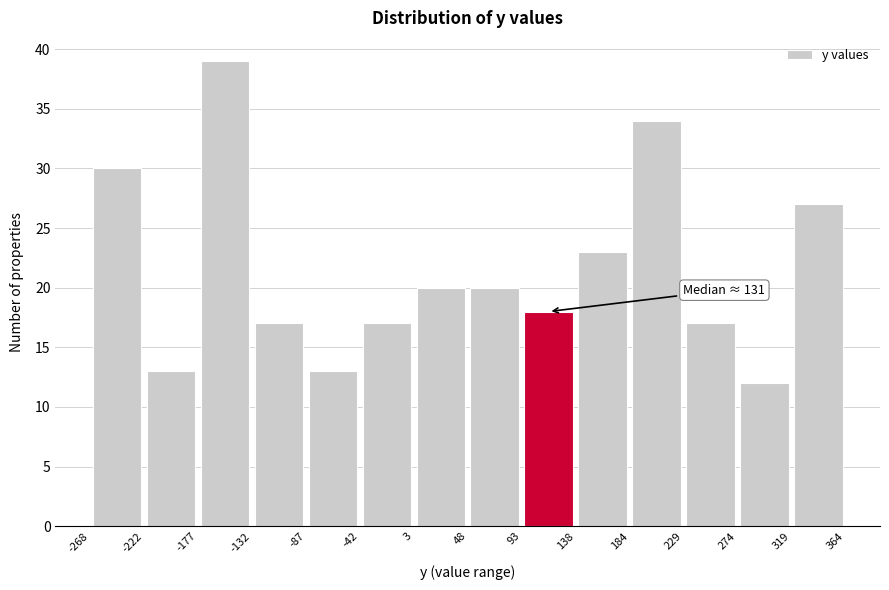

Which range on the x-axis has the tallest bar?

-177 to -132